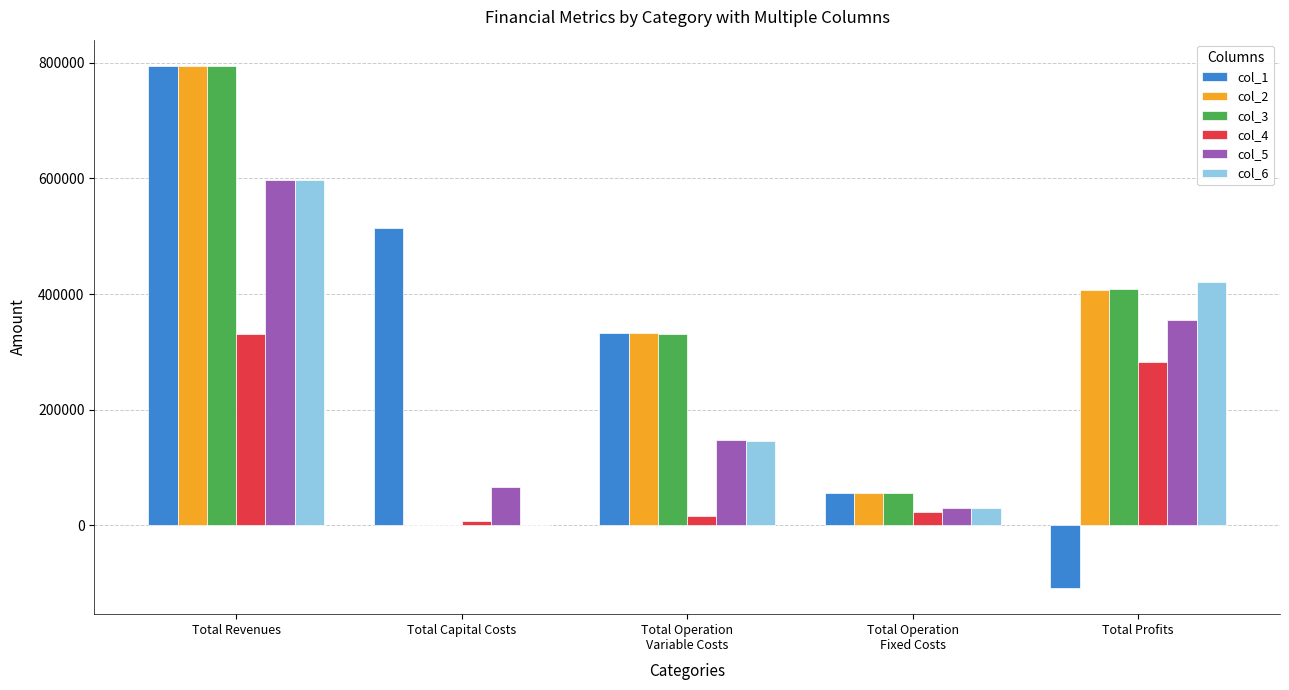

Which label corresponds to the largest value in the chart?

Total Revenues